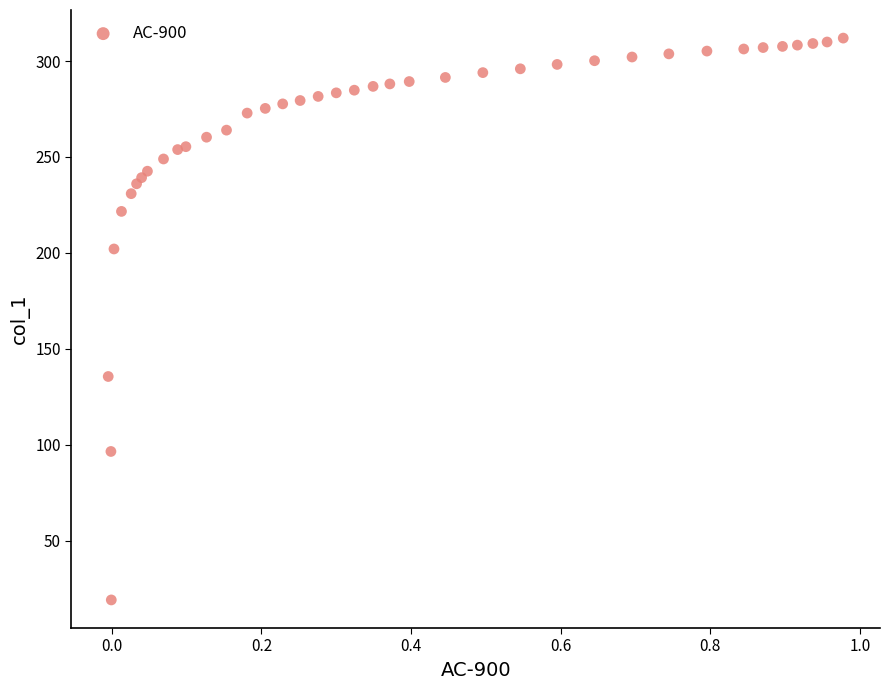

What Y value in the scatter plot is closest to 165?

135.6